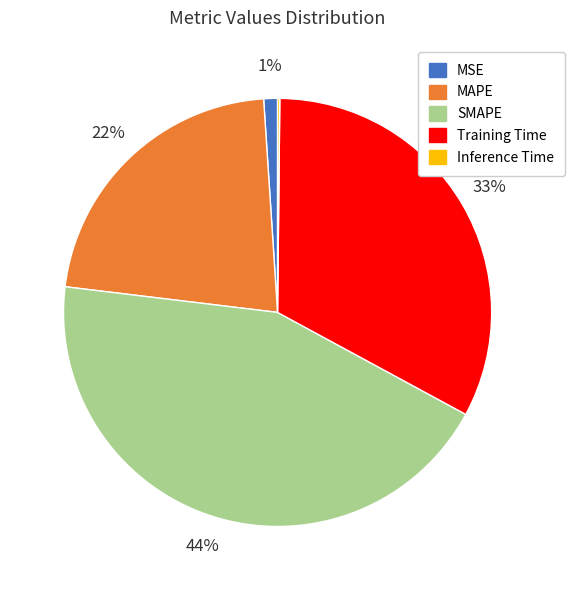

Does MAPE account for over 50% of the chart?

No